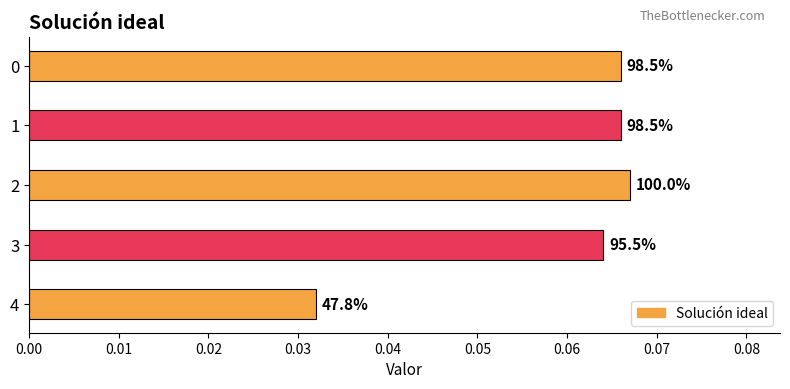

Are the bars grouped side by side (vs. stacked)?

No